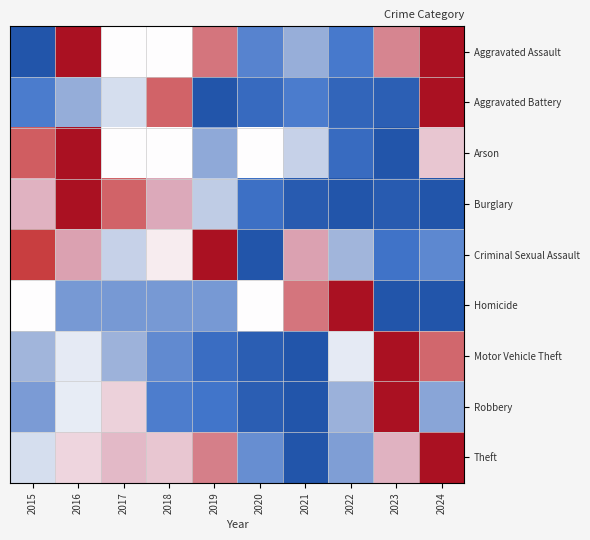

Reading right to left, what are all the values shown in this chart?

Aggravated Assault: 2024=1.0	2023=0.7	2022=0.2	2021=0.3	2020=0.2	2019=0.8	2018=0.5	2017=0.5	2016=1.0	2015=0.0
Aggravated Battery: 2024=1.0	2023=0.0	2022=0.1	2021=0.2	2020=0.1	2019=0.0	2018=0.8	2017=0.4	2016=0.3	2015=0.2
Arson: 2024=0.6	2023=0.0	2022=0.1	2021=0.4	2020=0.5	2019=0.3	2018=0.5	2017=0.5	2016=1.0	2015=0.8
Burglary: 2024=0.0	2023=0.0	2022=0.0	2021=0.0	2020=0.1	2019=0.4	2018=0.6	2017=0.8	2016=1.0	2015=0.6
Criminal Sexual Assault: 2024=0.2	2023=0.1	2022=0.3	2021=0.7	2020=0.0	2019=1.0	2018=0.5	2017=0.4	2016=0.7	2015=0.9
Homicide: 2024=0.0	2023=0.0	2022=1.0	2021=0.8	2020=0.5	2019=0.2	2018=0.2	2017=0.2	2016=0.2	2015=0.5
Motor Vehicle Theft: 2024=0.8	2023=1.0	2022=0.5	2021=0.0	2020=0.0	2019=0.1	2018=0.2	2017=0.3	2016=0.5	2015=0.3
Robbery: 2024=0.3	2023=1.0	2022=0.3	2021=0.0	2020=0.0	2019=0.1	2018=0.2	2017=0.6	2016=0.5	2015=0.3
Theft: 2024=1.0	2023=0.6	2022=0.3	2021=0.0	2020=0.2	2019=0.7	2018=0.6	2017=0.6	2016=0.6	2015=0.4